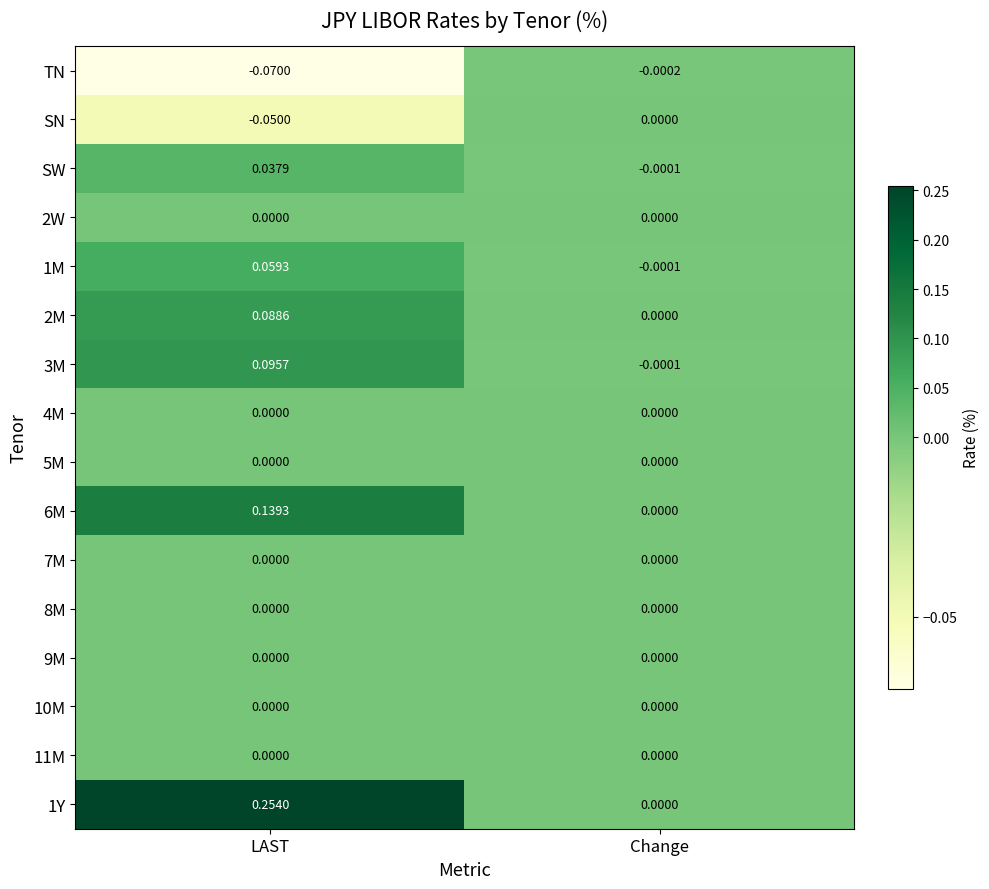

At which label is TN closest to 0?

Change